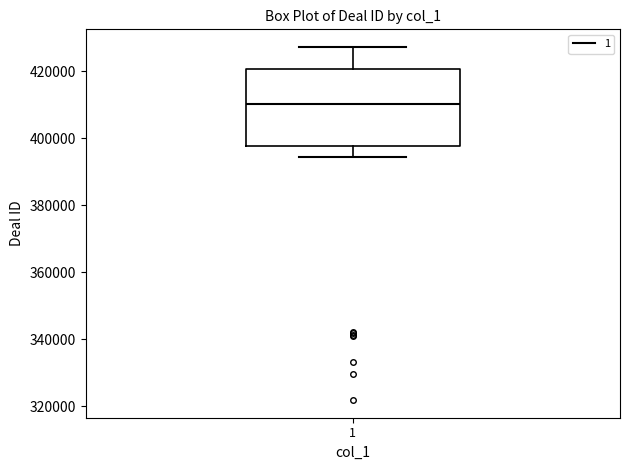

Read this box plot against the y-axis: the position of the median line, the range covered by the box, and the ends of both whiskers. The values are not printed on the chart, so give them approximately, as read against the axis.

median 410000, box 398000 to 420000, whiskers 394000 to 428000